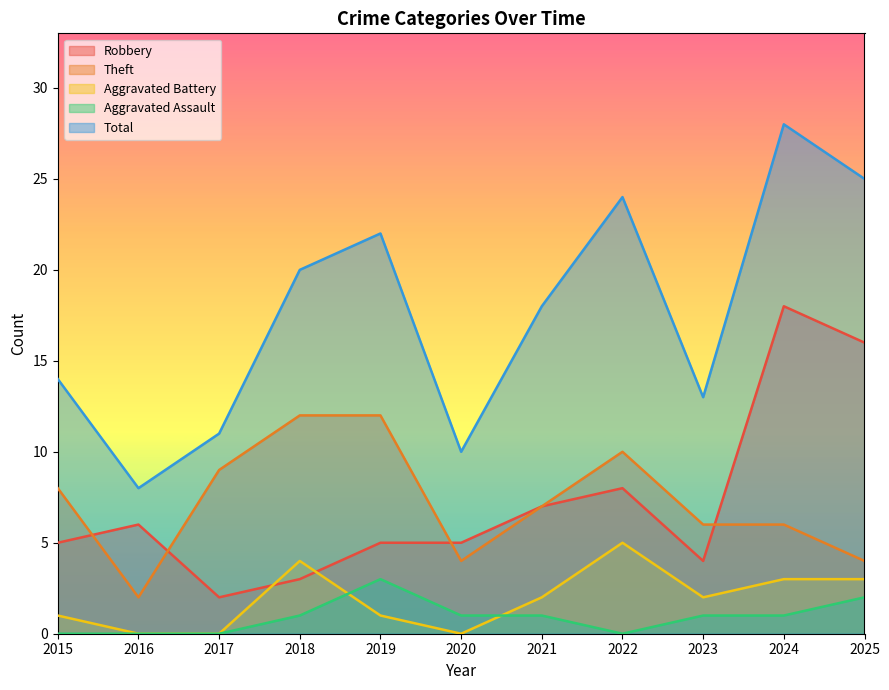

What is the value of the Robbery point at the 3rd from the left?

2